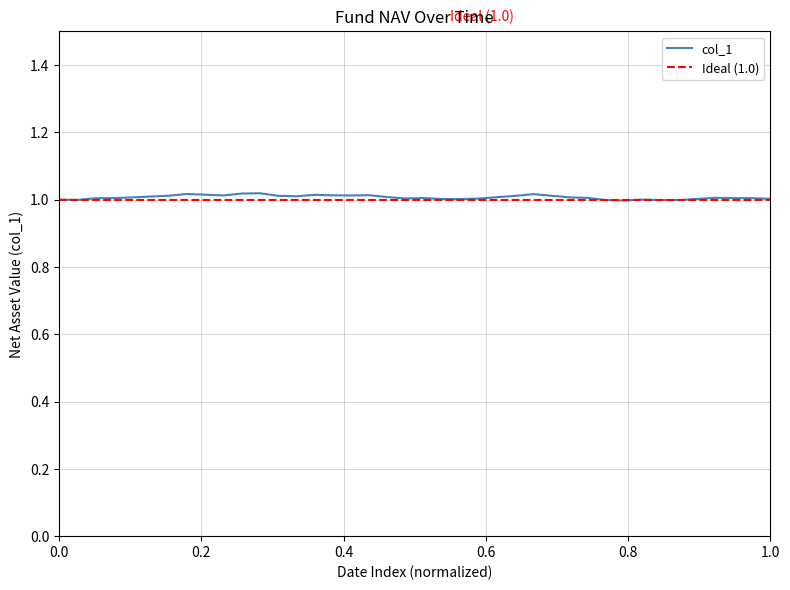

The chart shows a value of 0.2 at 2019-09-26. True or false?

False